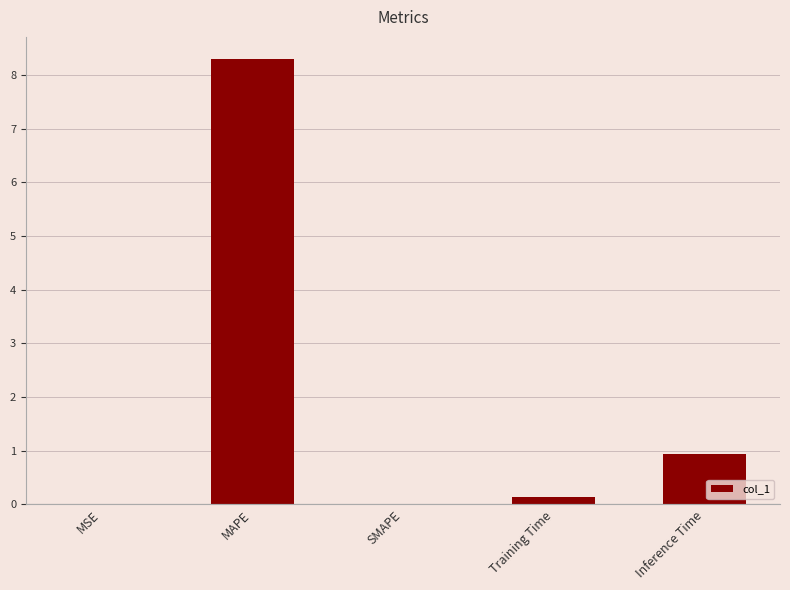

What is the sum of all values?

9.4